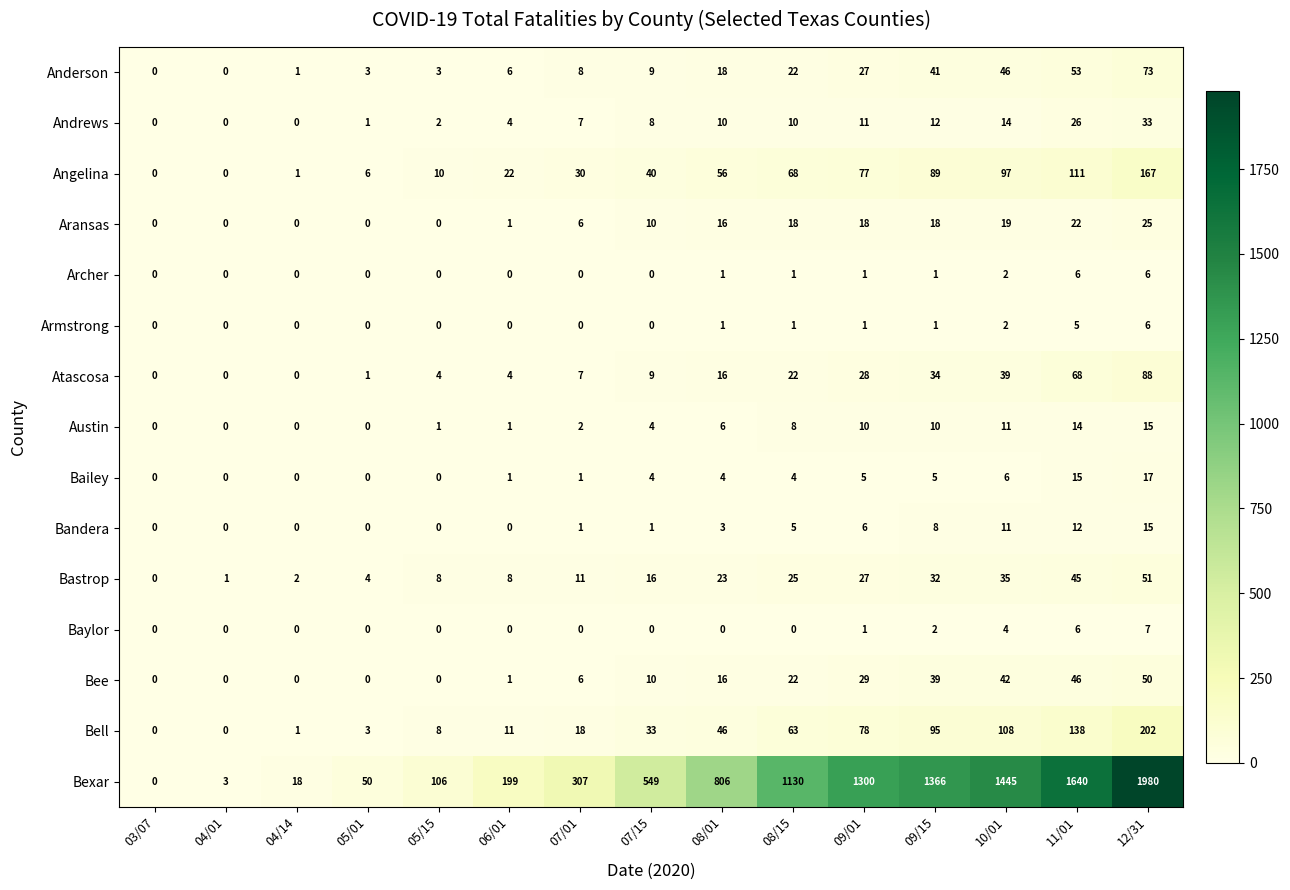

Which series has the largest range (max minus min)?

Bexar